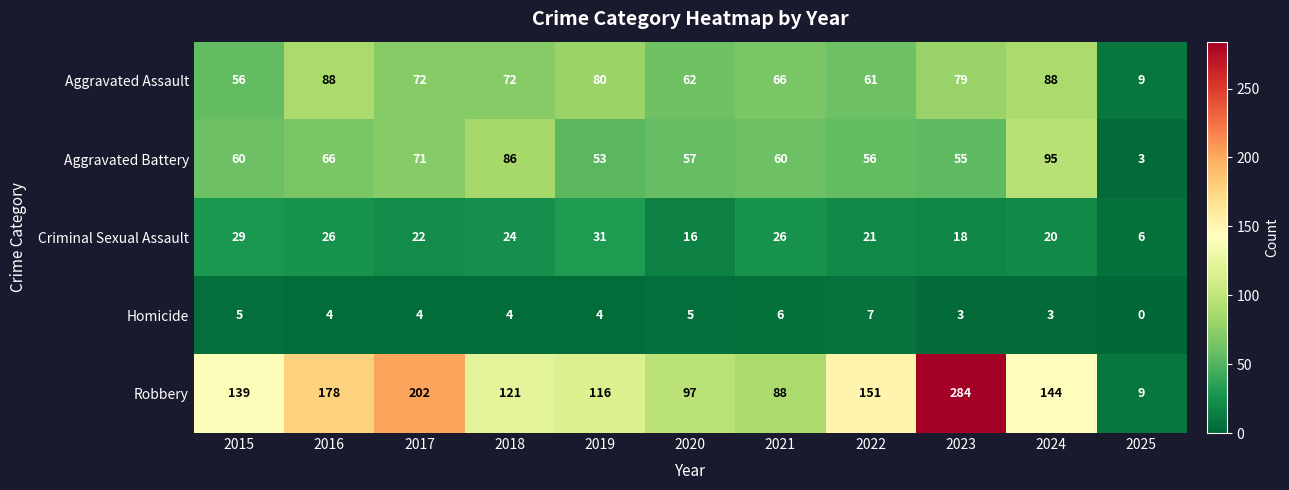

Is it true that Aggravated Battery equals 95 at 2024?

True